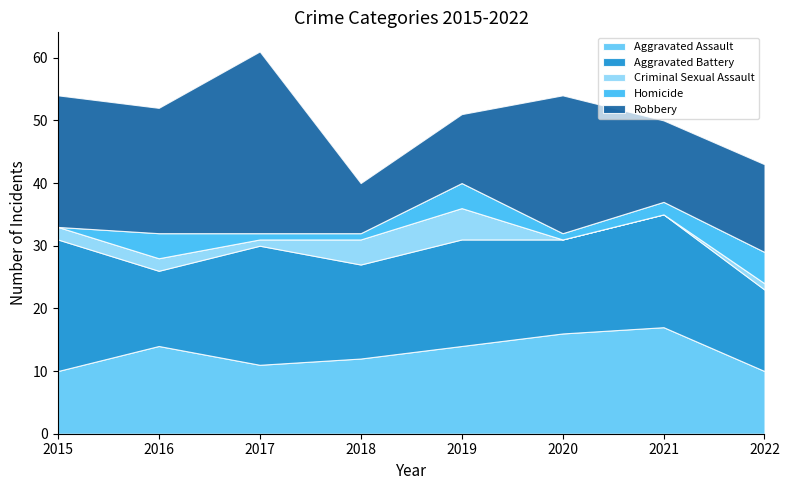

The value of Homicide at 2020 is 1. True or false?

True